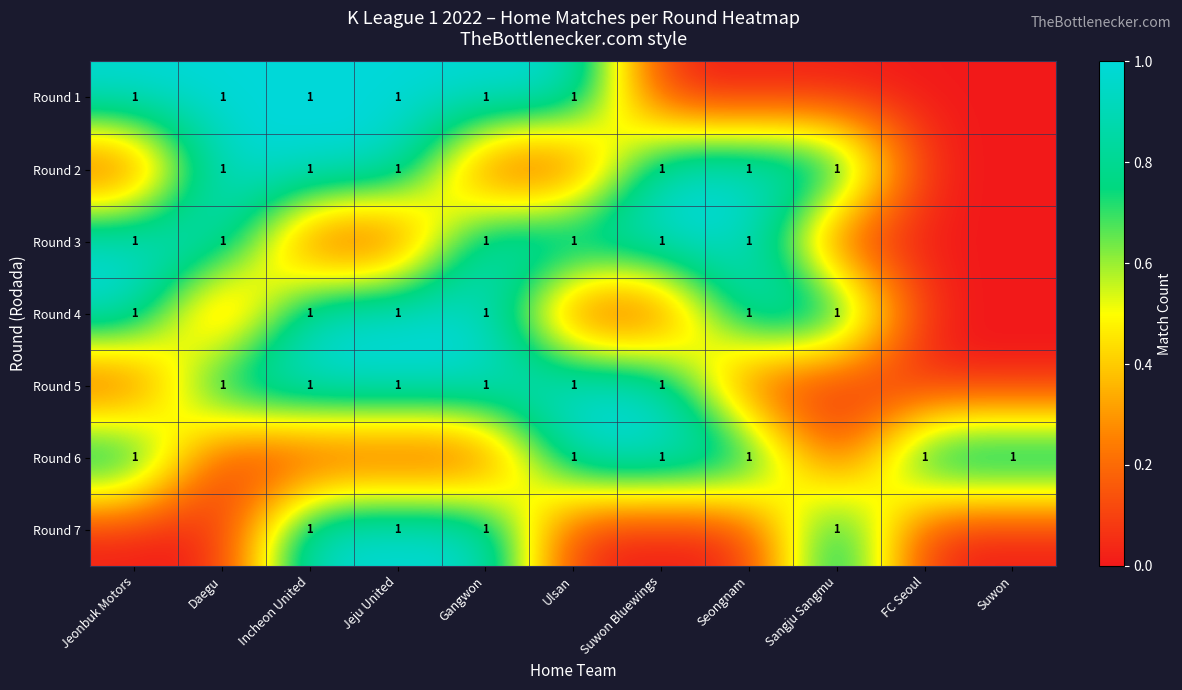

Reading right to left, extract all data points from this chart.

row_0: 0	0	0	0	0	1	1	1	1	1	1
row_1: 0	0	1	1	1	0	0	1	1	1	0
row_2: 0	0	0	1	1	1	1	0	0	1	1
row_3: 0	0	1	1	0	0	1	1	1	0	1
row_4: 0	0	0	0	1	1	1	1	1	1	0
row_5: 1	1	0	1	1	1	0	0	0	0	1
row_6: 0	0	1	0	0	0	1	1	1	0	0